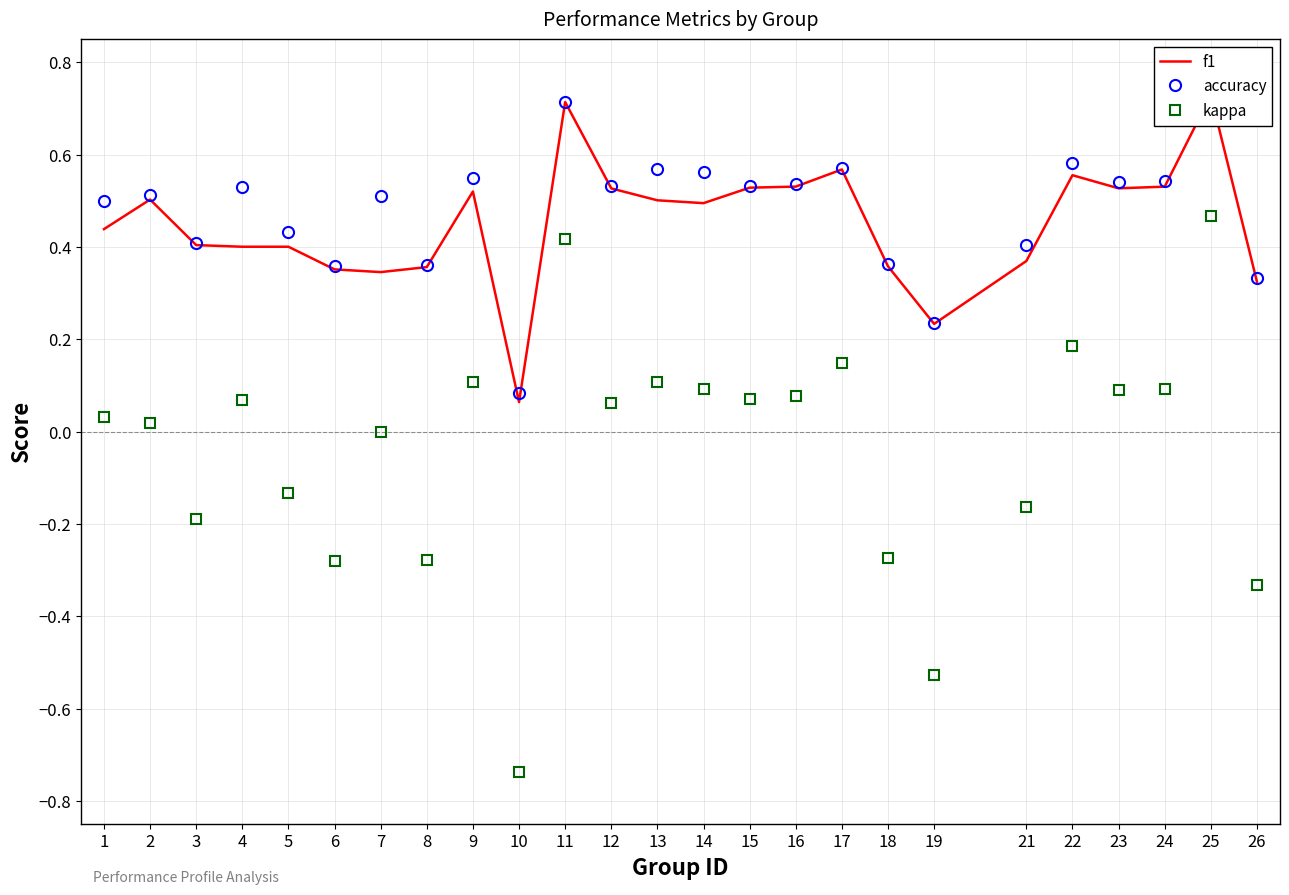

True or false: kappa and f1 intersect in this chart.

False